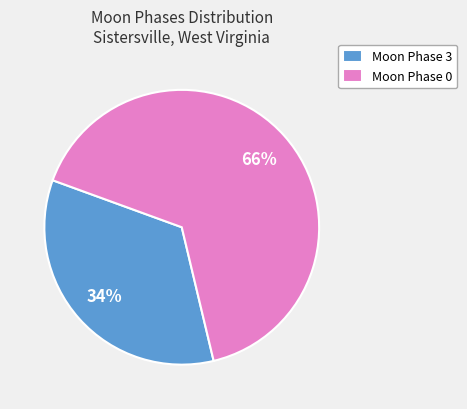

What is the ratio of the value at Moon Phase 3 to the value at Moon Phase 0?

0.5